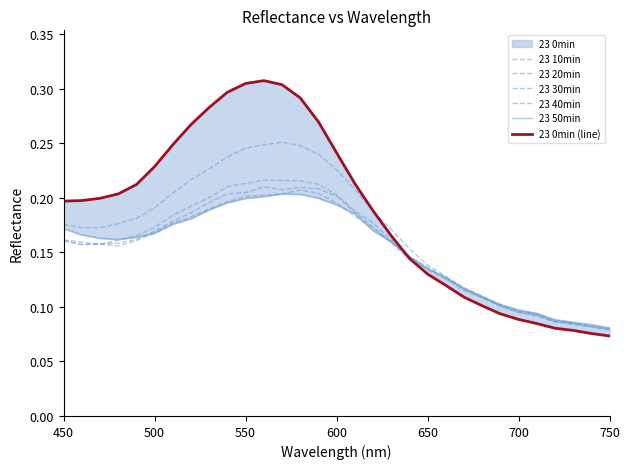

Rank the series at 600 from highest to lowest value.

23 0min (line), 23 10min, 23 50min, 23 20min, 23 30min, 23 40min